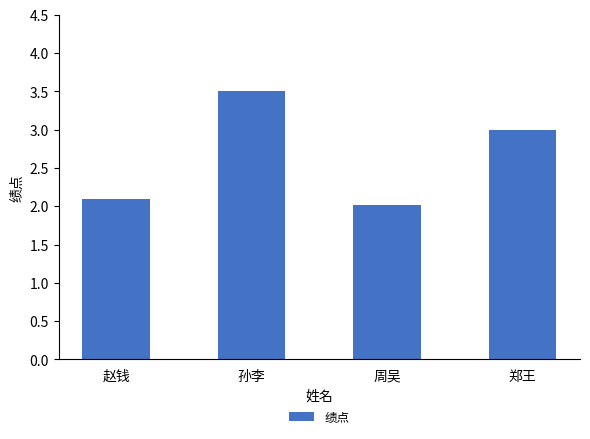

What is the sum of the values at 周吴 and 郑王?

5.0